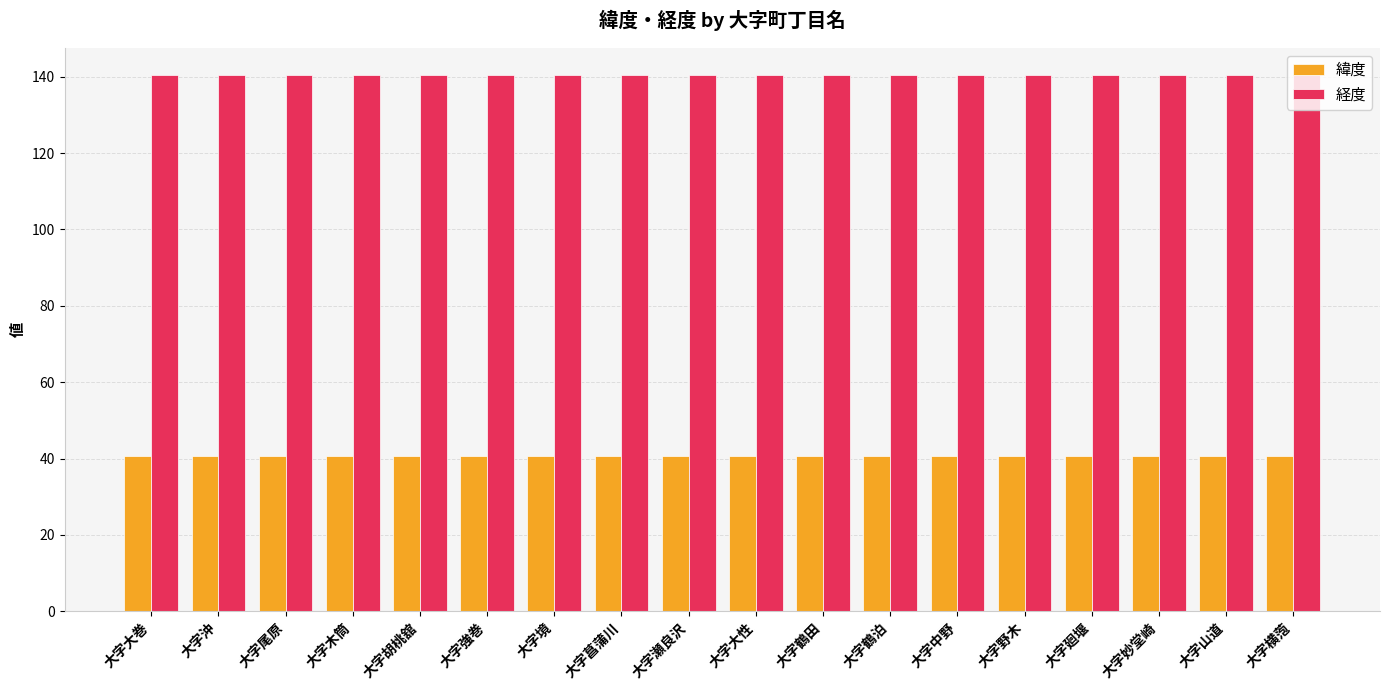

How many groups of bars are there?

18